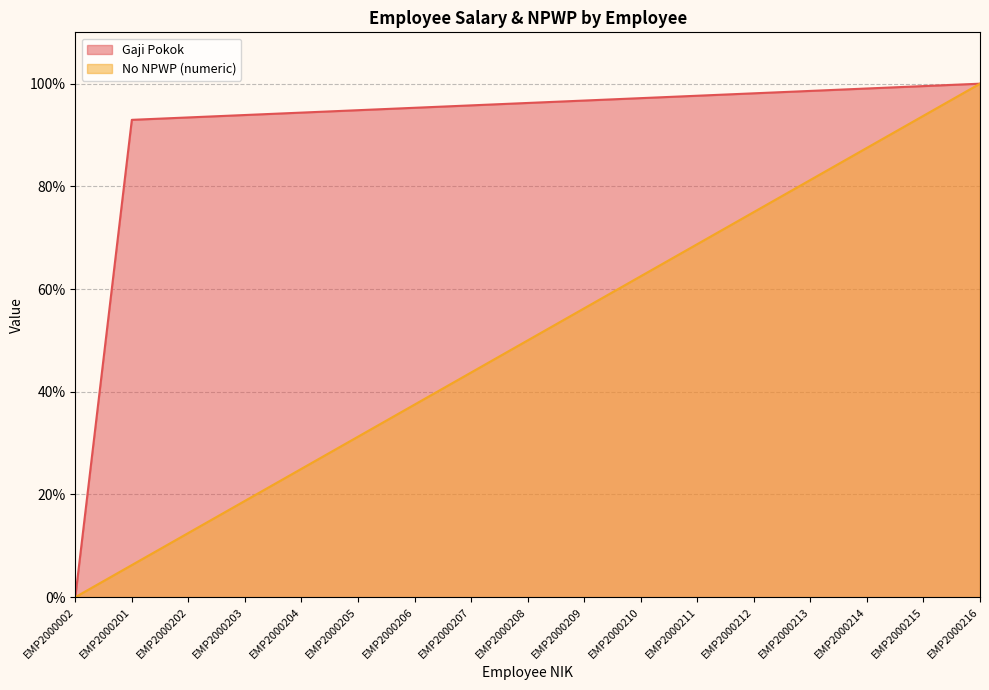

Does the chart display data point markers on the line(s)?

No